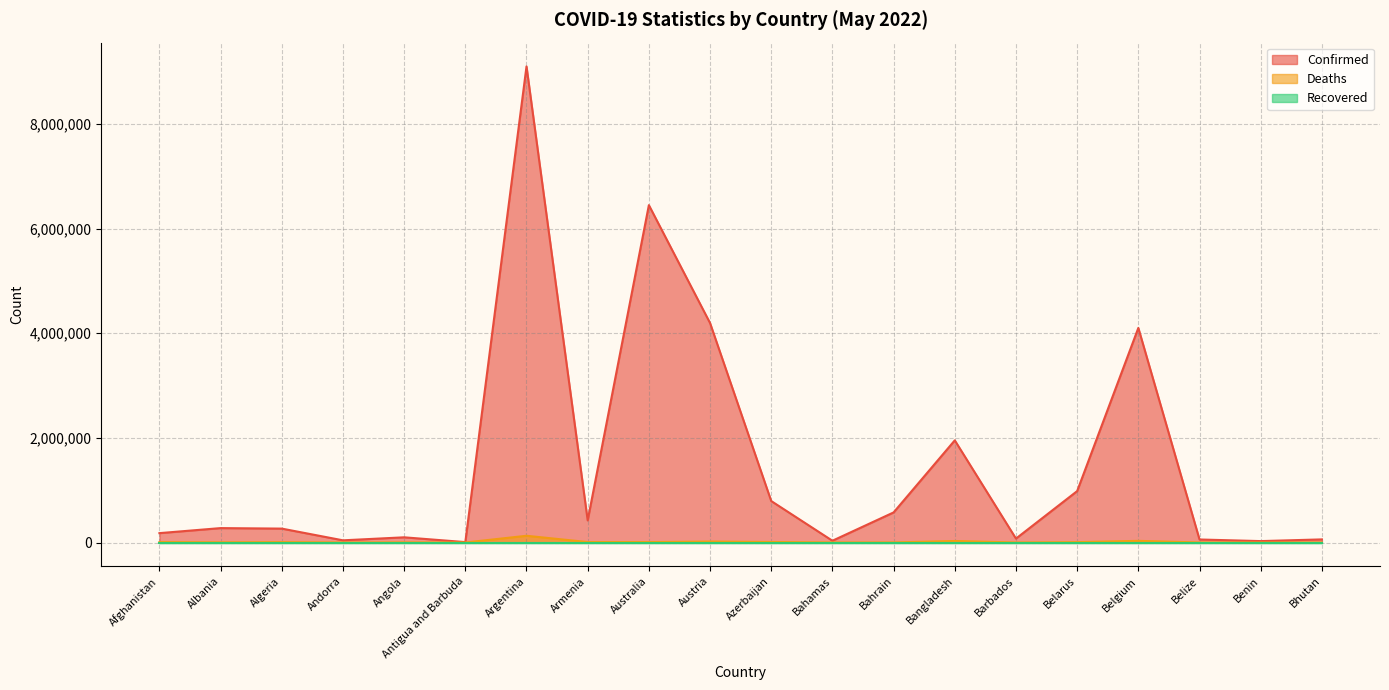

Which series has the widest spread of values?

Confirmed